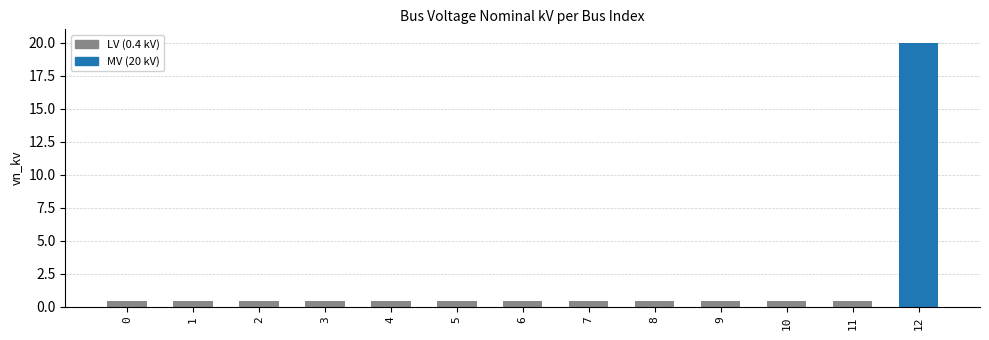

What is the maximum value shown in the chart?

20.0